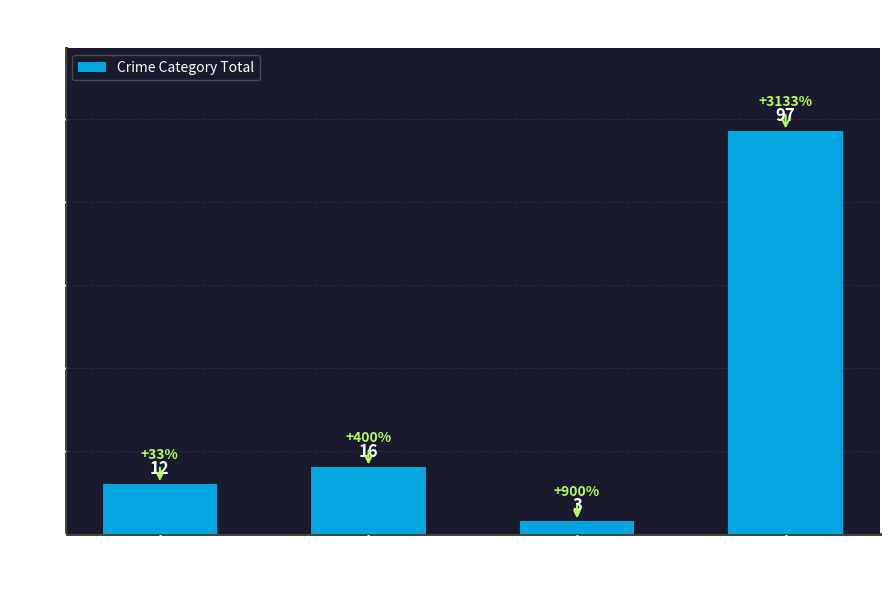

What is the label of the 3rd bar from the left?

Criminal Sexual
Assault